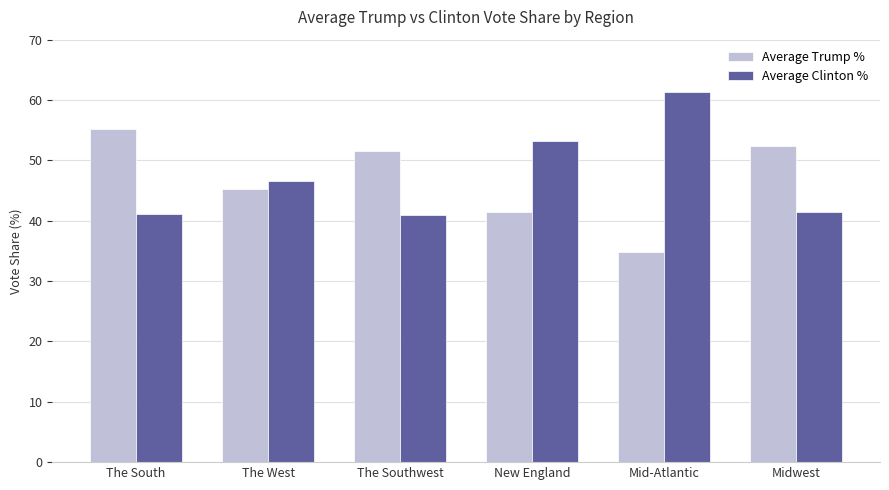

The value of Average Clinton % at Midwest is 41.5. True or false?

True